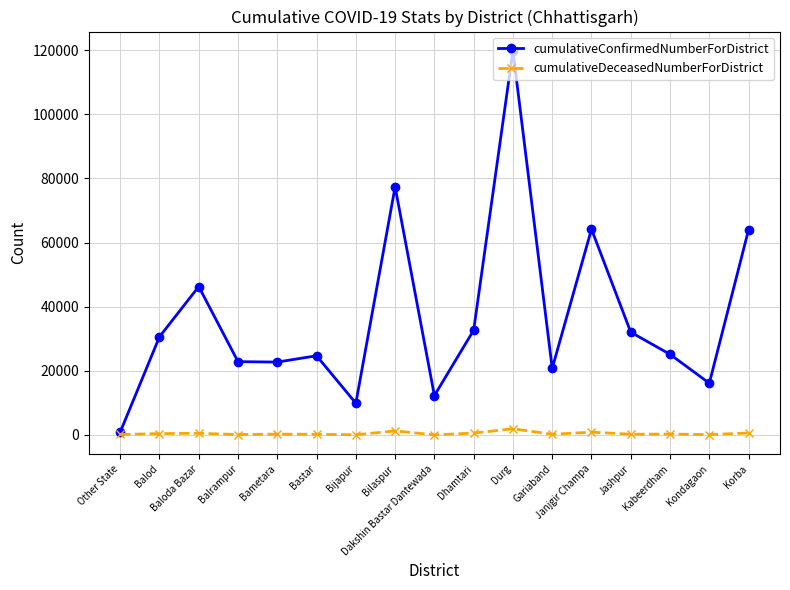

Which series has the largest total across all categories?

cumulativeConfirmedNumberForDistrict